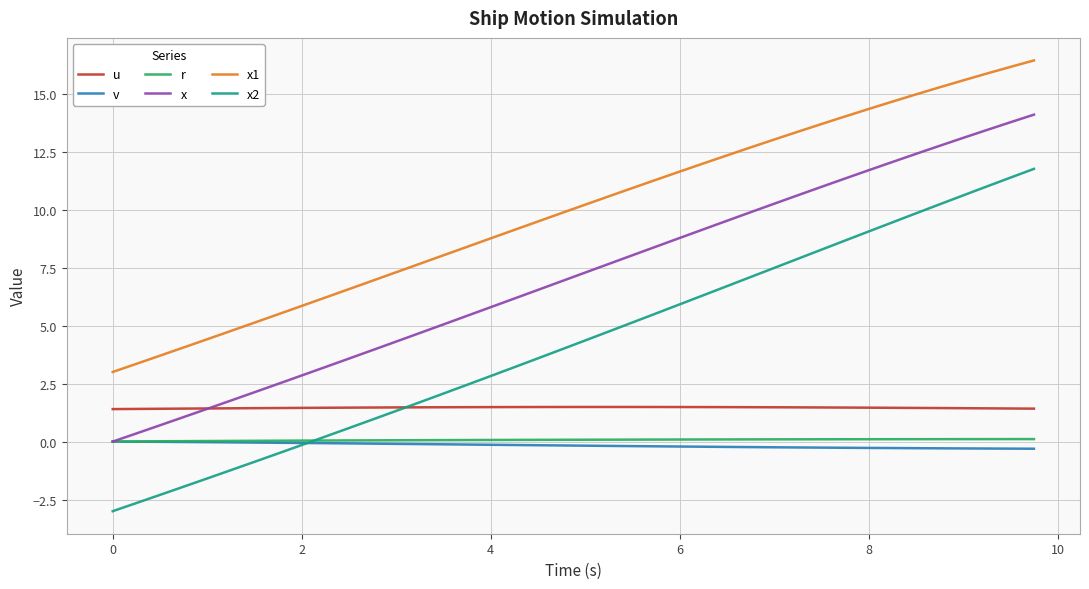

True or false: x1 and x intersect in this chart.

False